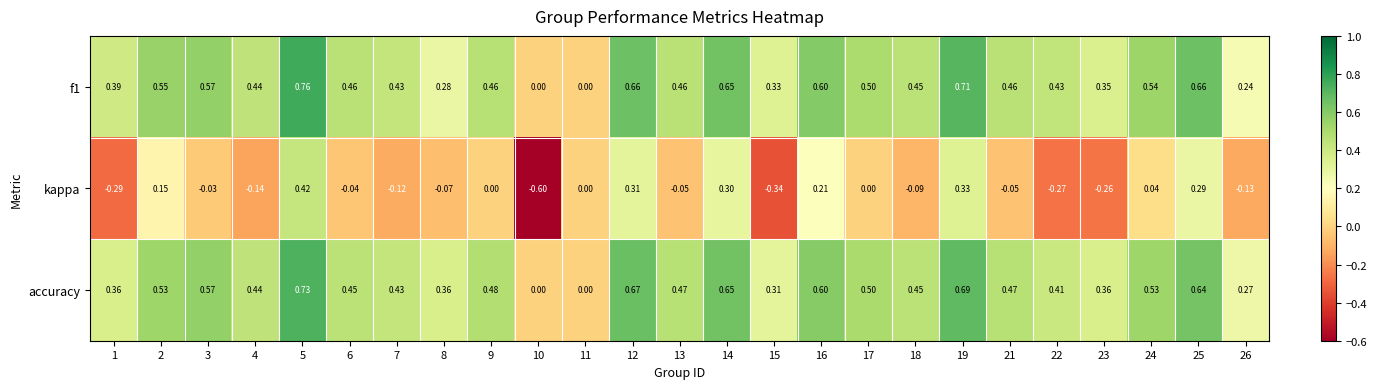

Which series has the largest range (max minus min)?

kappa